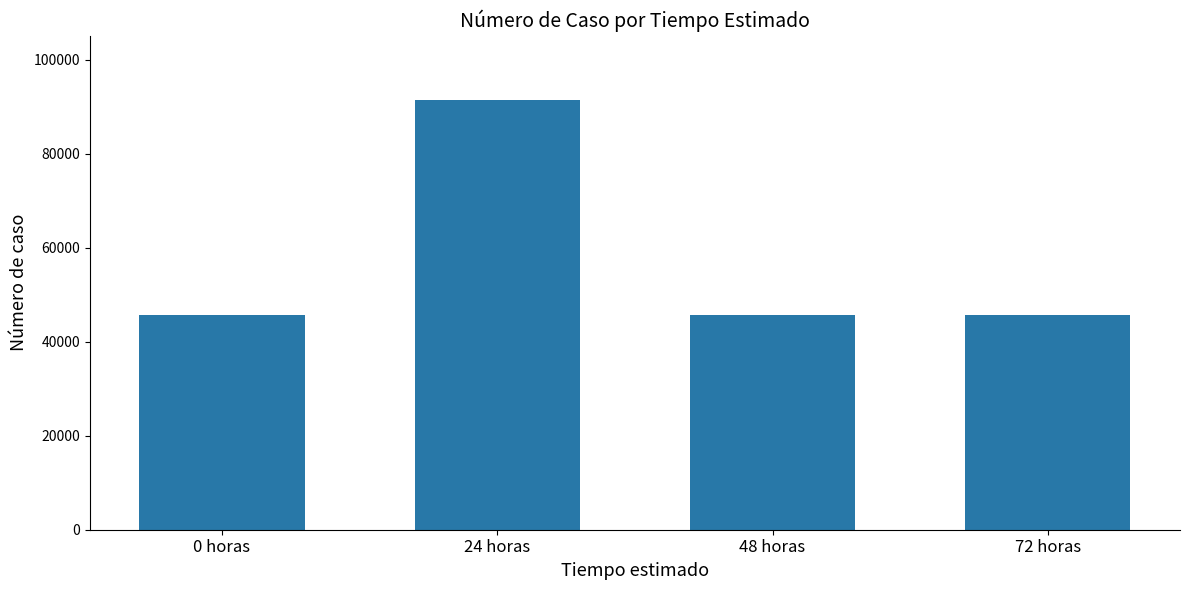

What is the difference between the values at 72 horas and 24 horas?

45675